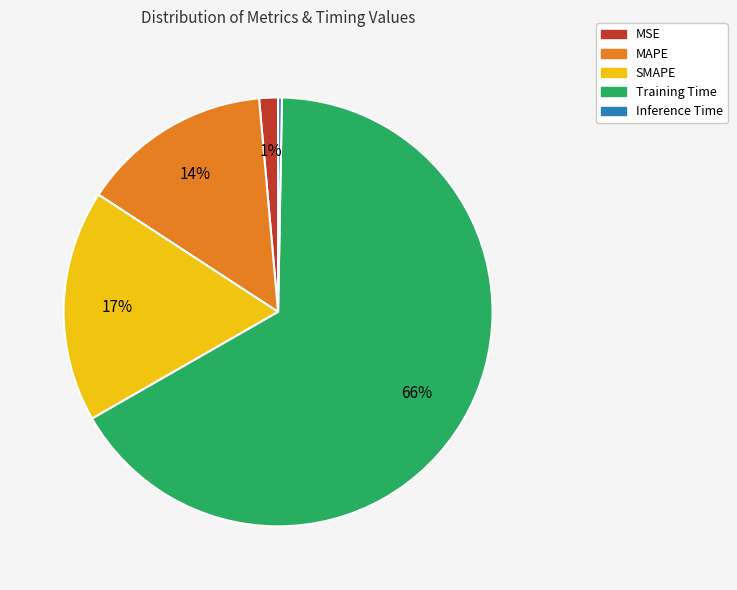

To the nearest percent, what is the combined percentage of Inference Time and Training Time?

67%